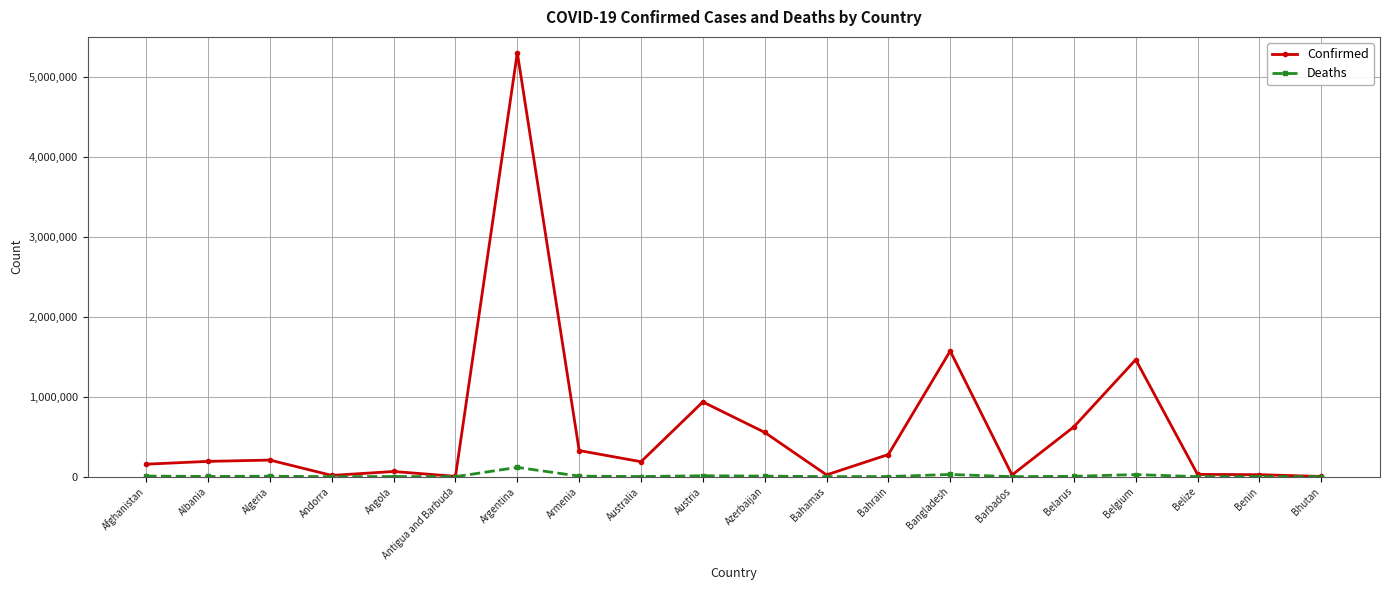

What is the sum of the Confirmed values at Azerbaijan and Bahrain?

831261